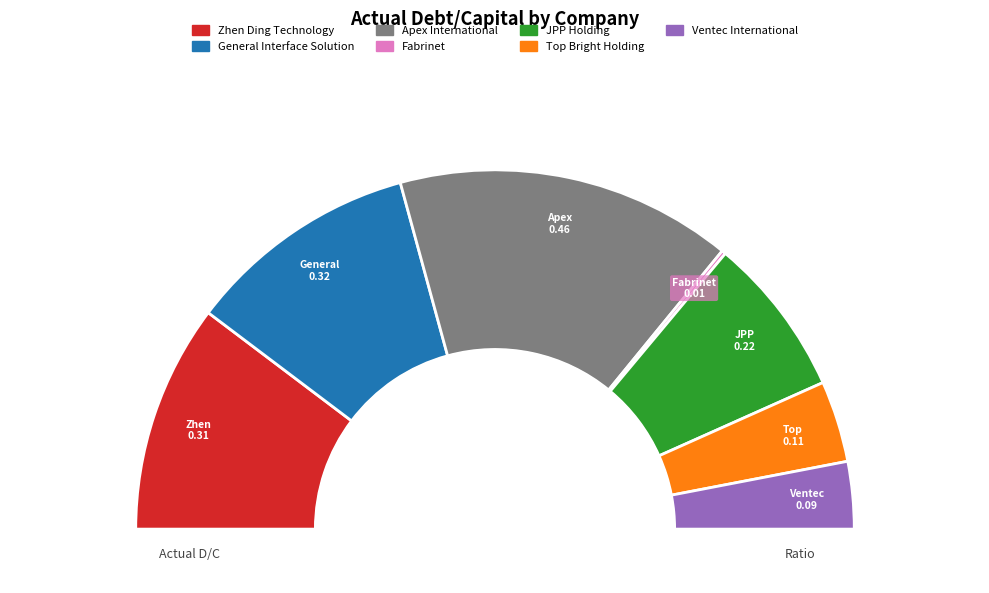

What percentage is NOT represented by General Interface Solution?

79.1%